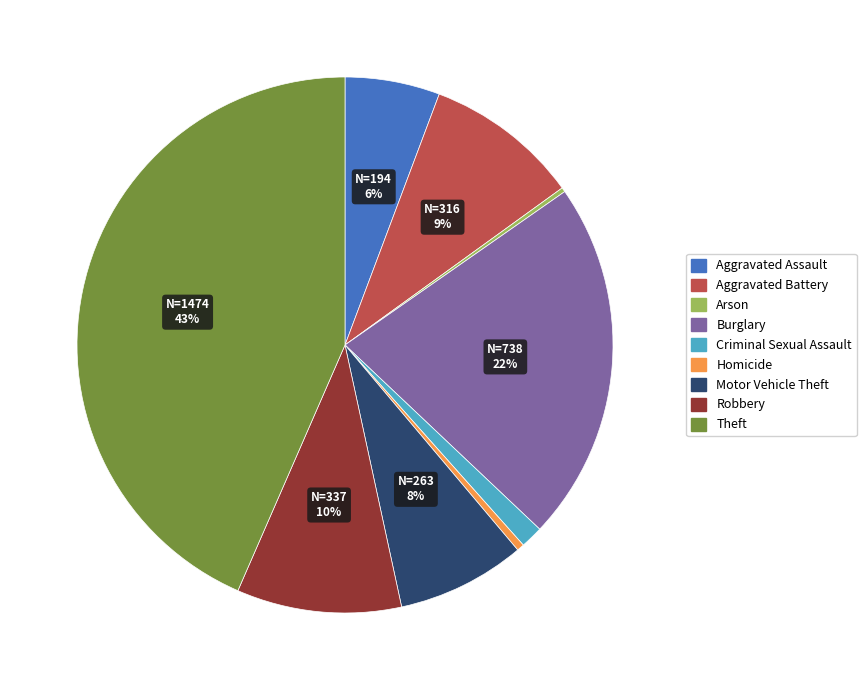

What is the largest slice in the pie chart?

Theft